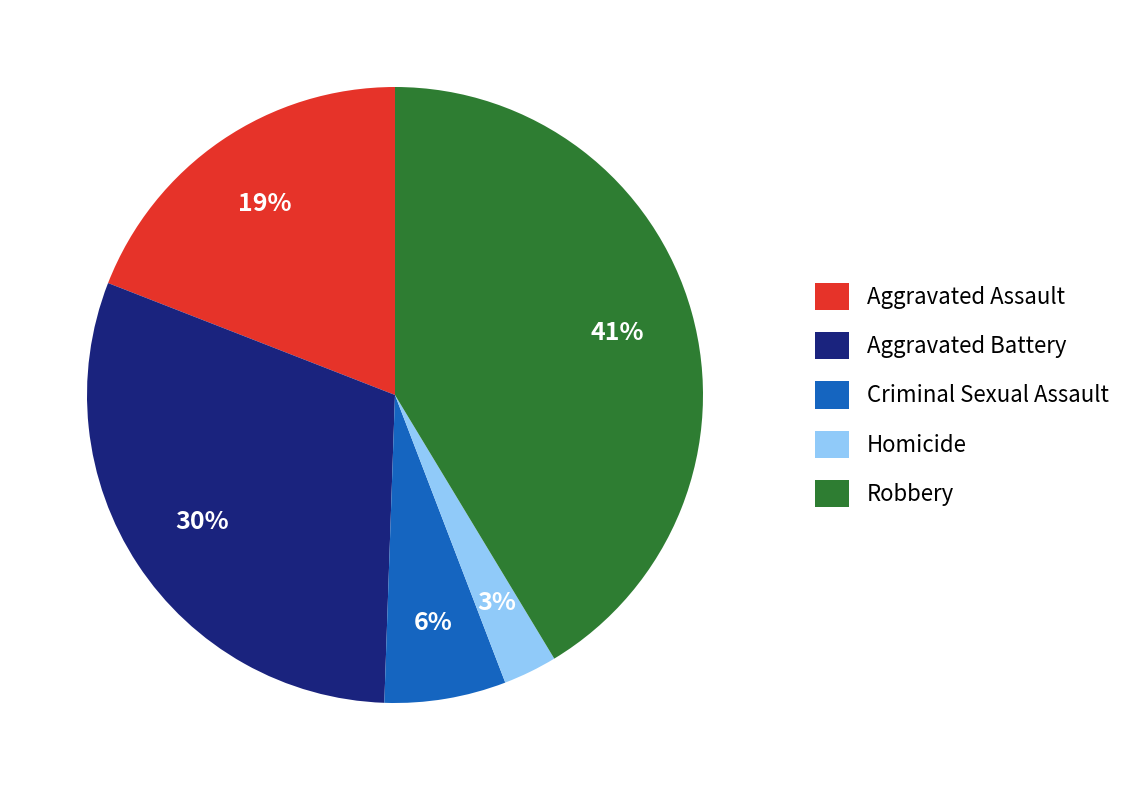

What is the smallest slice in the pie chart?

Homicide